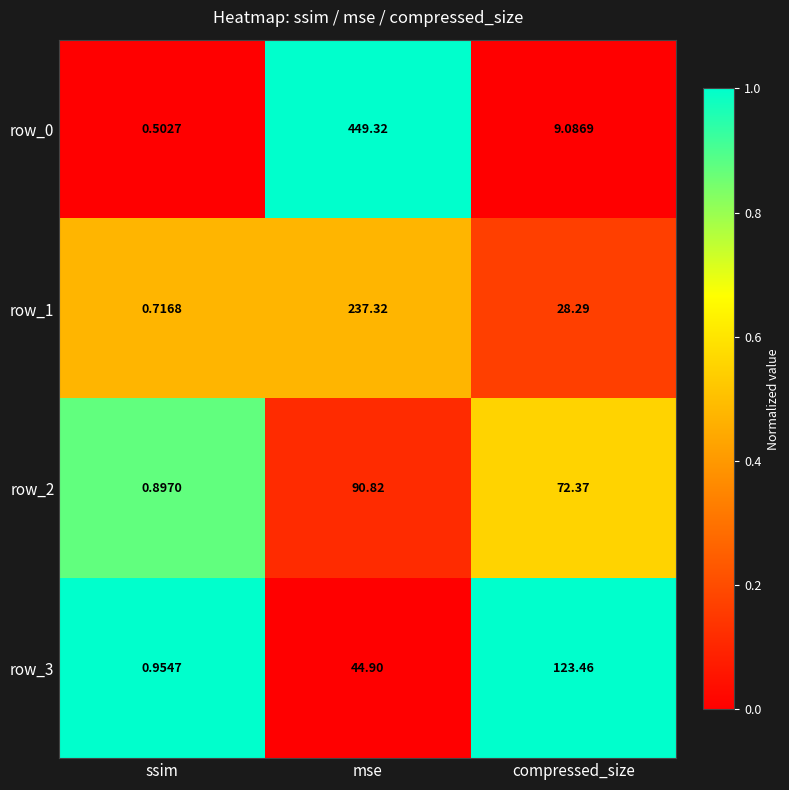

What is the total value across all series at compressed_size?

233.2